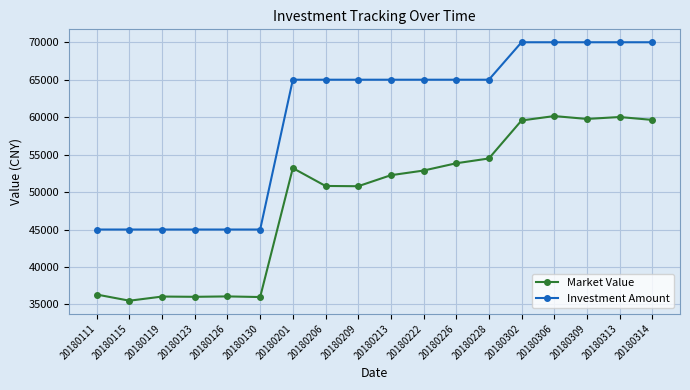

At which label does Market Value reach its minimum?

20180115